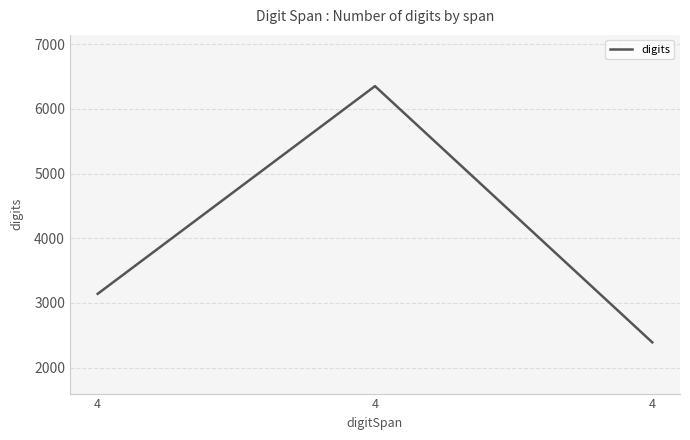

What is the sum of all values?

11883